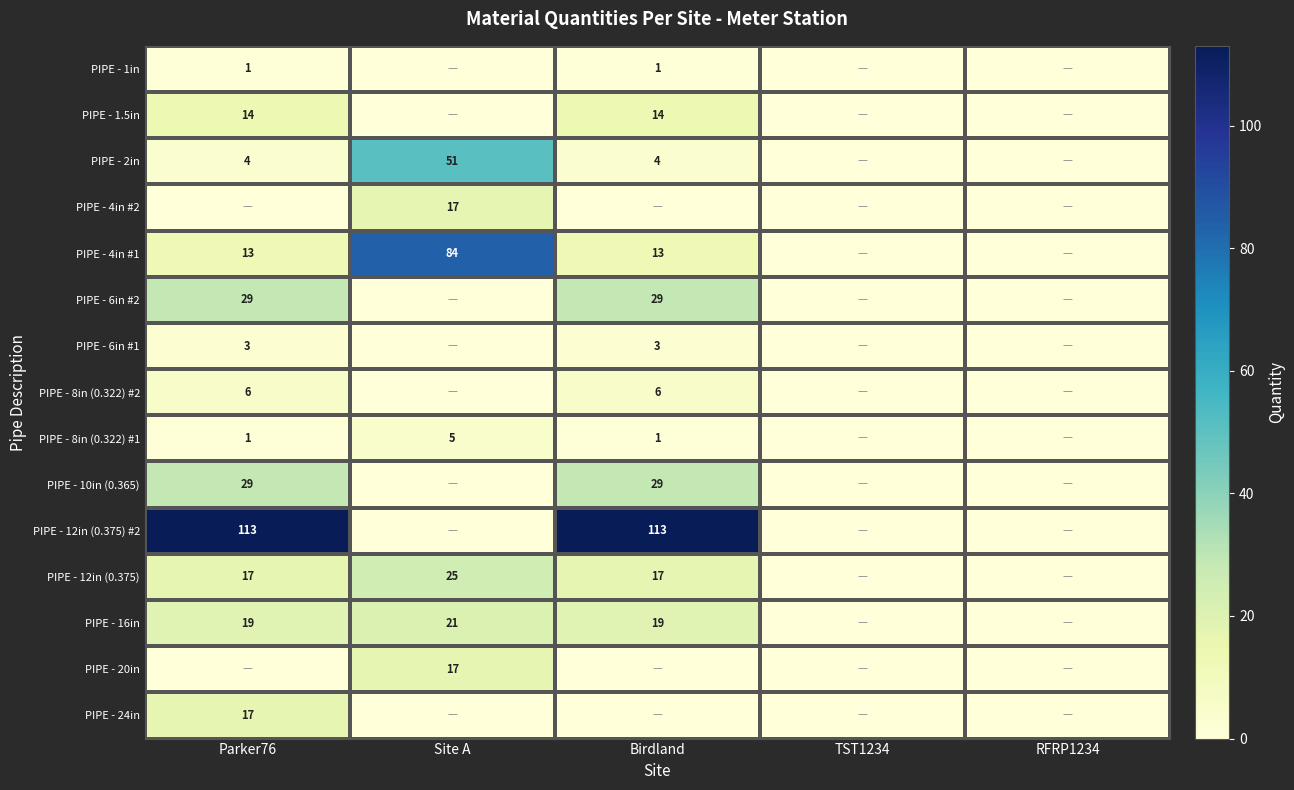

Which has a higher value, RFRP1234 or Parker76?

Parker76